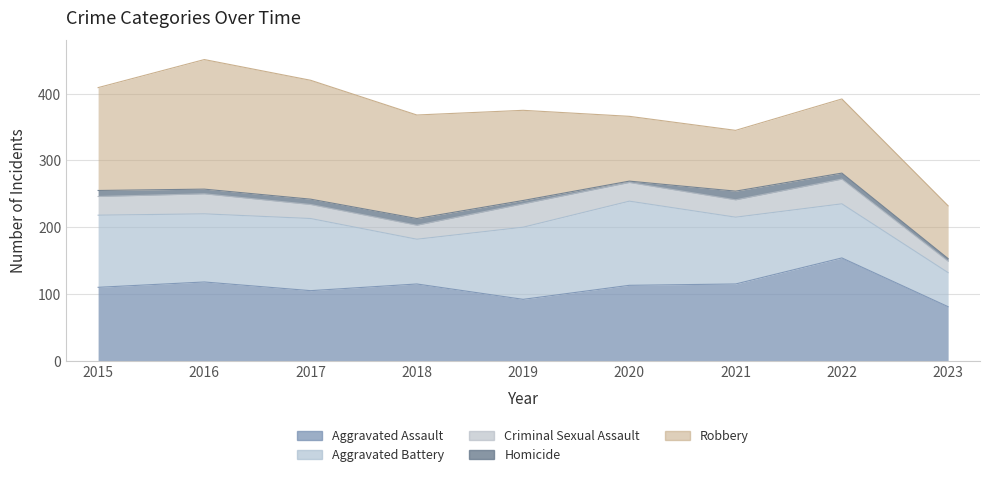

Reading right to left, what are all the values shown in this chart?

Aggravated Assault: 2023=81	2022=154	2021=115	2020=113	2019=92	2018=115	2017=105	2016=118	2015=110
Aggravated Battery: 2023=51	2022=81	2021=100	2020=126	2019=108	2018=67	2017=108	2016=102	2015=108
Criminal Sexual Assault: 2023=17	2022=37	2021=26	2020=28	2019=35	2018=21	2017=21	2016=30	2015=28
Homicide: 2023=4	2022=9	2021=13	2020=2	2019=5	2018=10	2017=8	2016=7	2015=9
Robbery: 2023=79	2022=111	2021=91	2020=97	2019=135	2018=155	2017=178	2016=194	2015=154